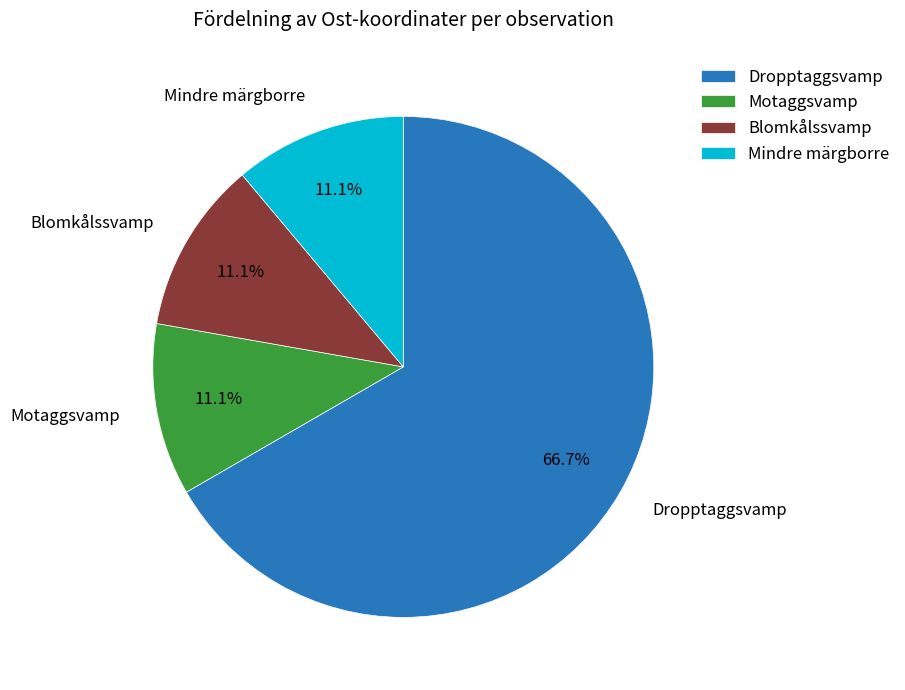

Which category has the biggest portion of the pie?

Dropptaggsvamp